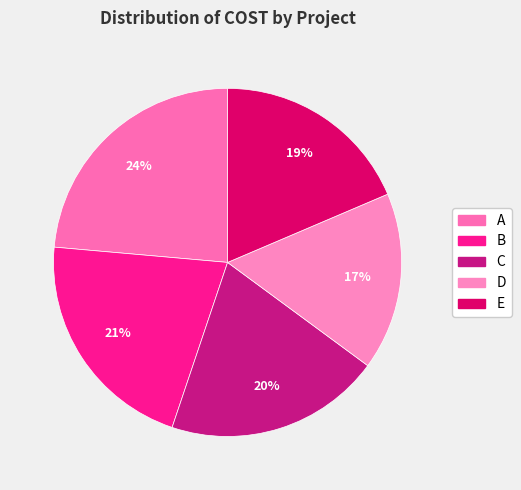

To the nearest percent, what portion does B represent?

21%